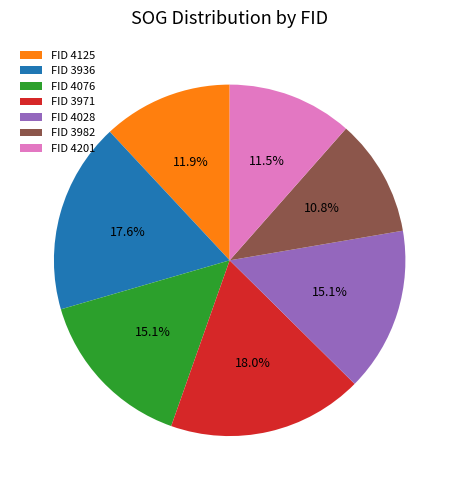

Between FID 3936 and FID 4028, which is larger?

FID 3936